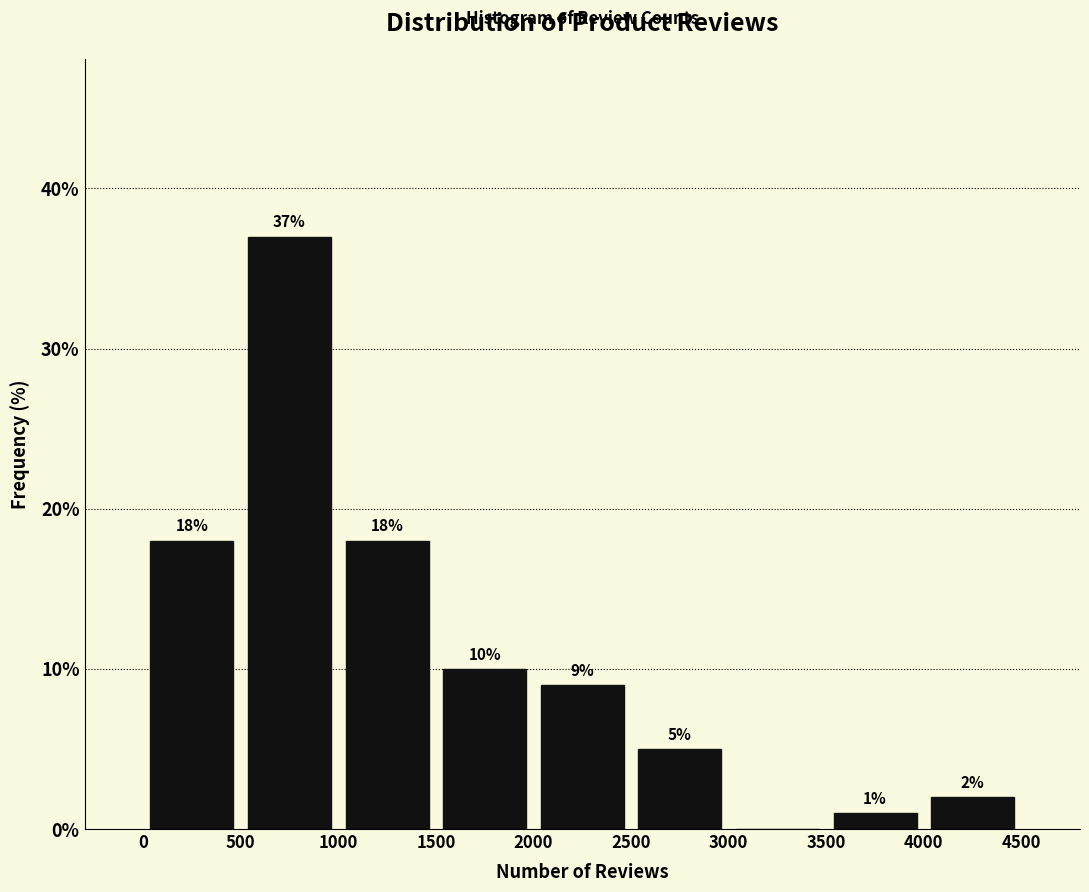

Which range on the x-axis has the tallest bar?

500 to 1000